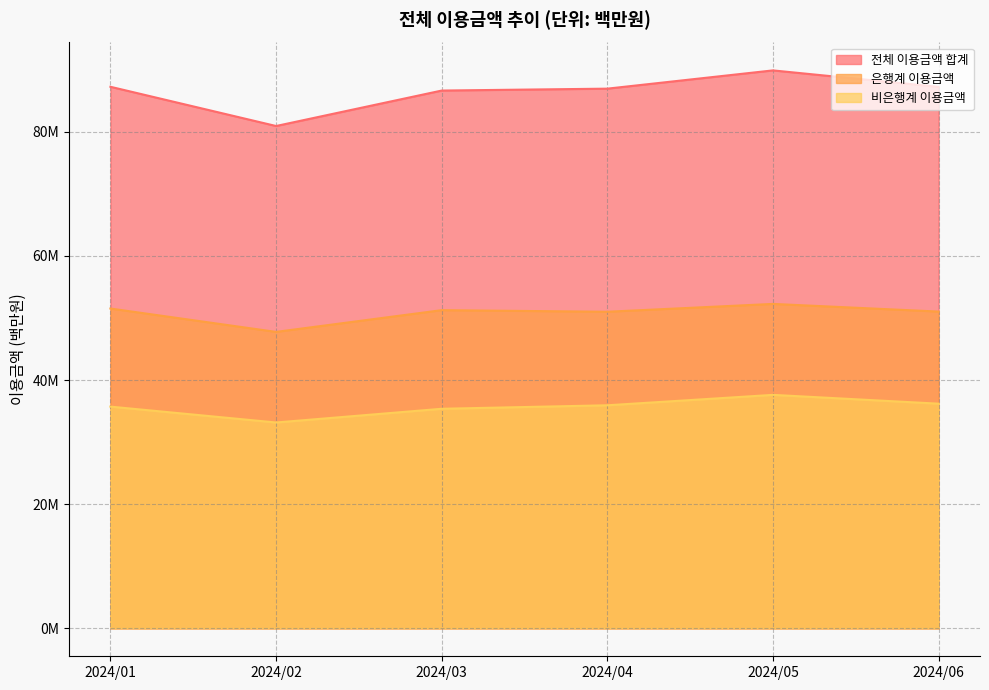

Which series has the largest total across all categories?

전체 이용금액 합계